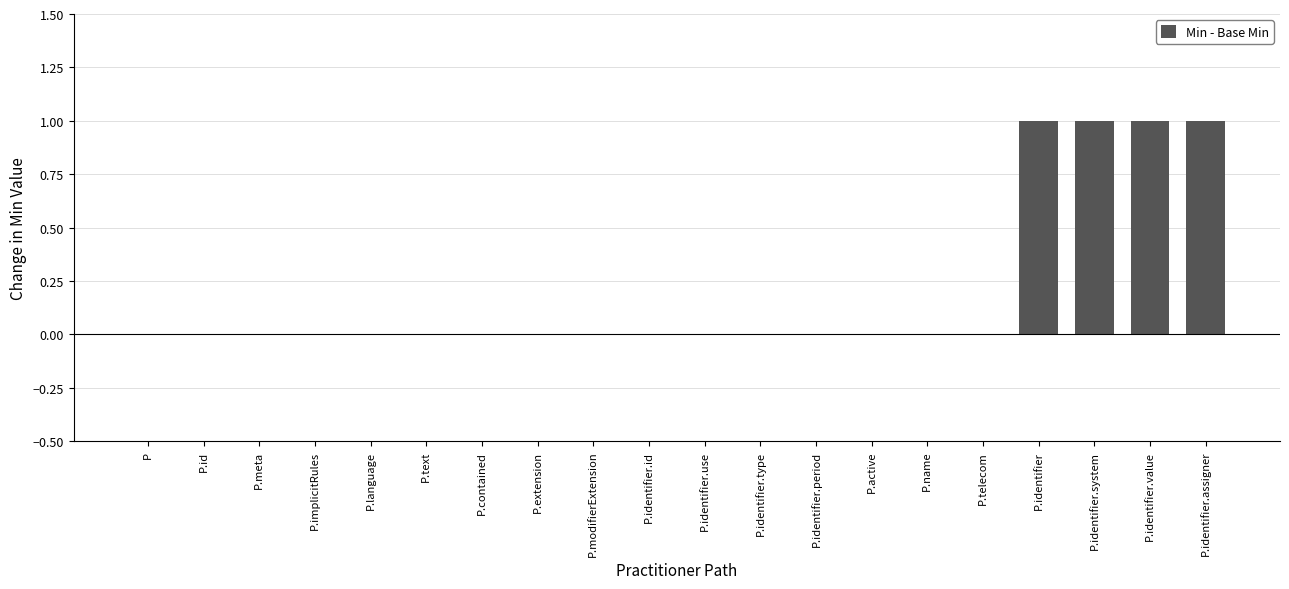

Reading left to right, what are all the values shown in this chart?

0	0	0	0	0	0	0	0	0	0	0	0	0	0	0	0	1	1	1	1